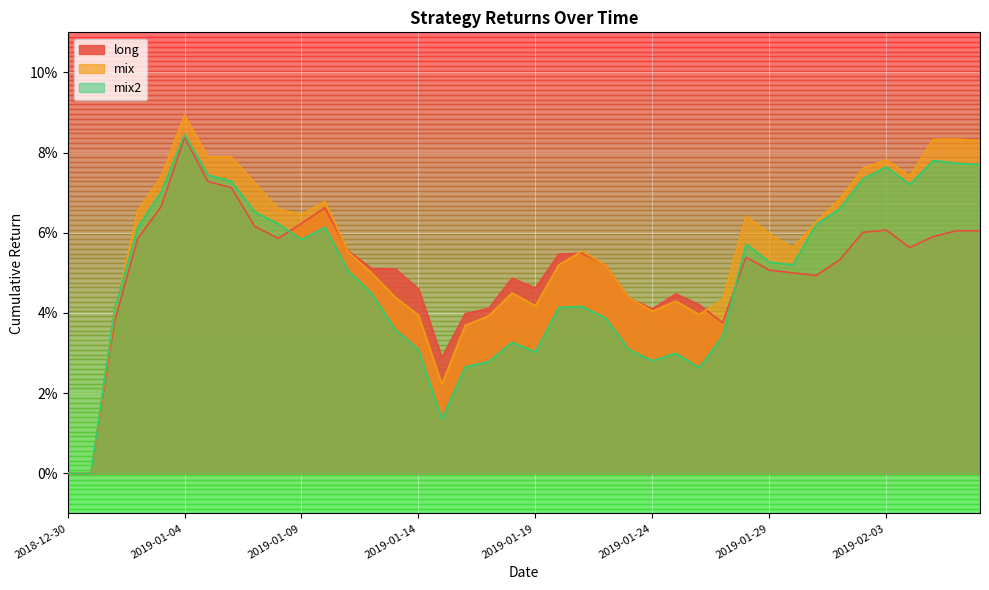

The value of mix at 2019-01-31 is 0.0. True or false?

False